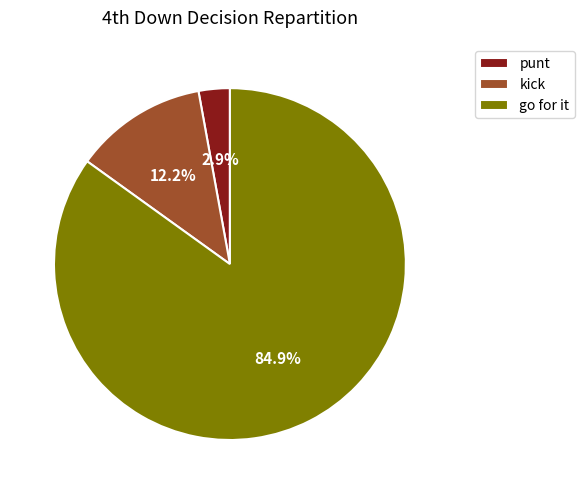

To the nearest percent, what is the average slice percentage?

33%